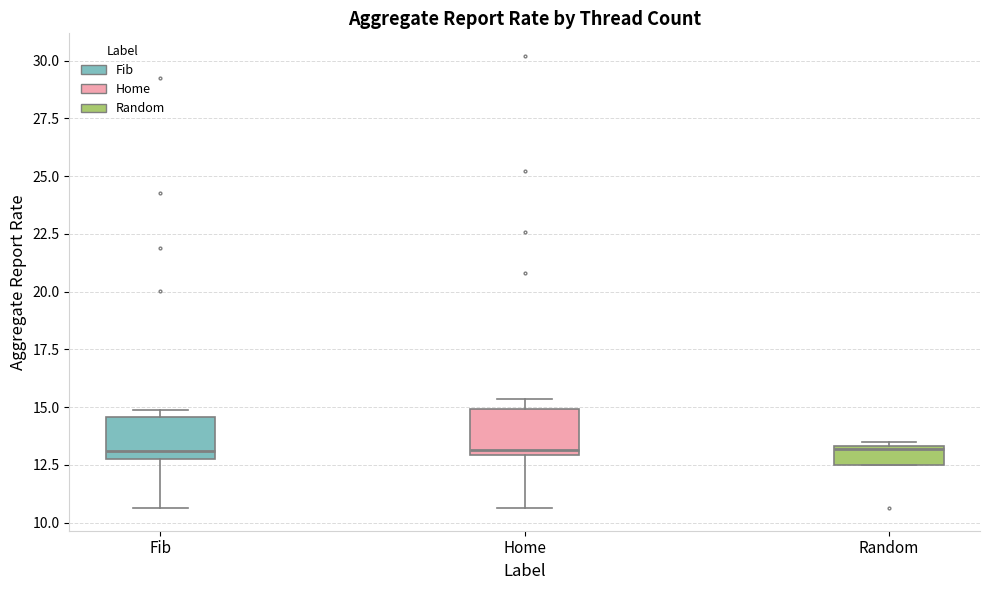

Where is the upper edge of the box for Random on the y-axis? The values are not printed on the chart, so give them approximately, as read against the axis.

13.5